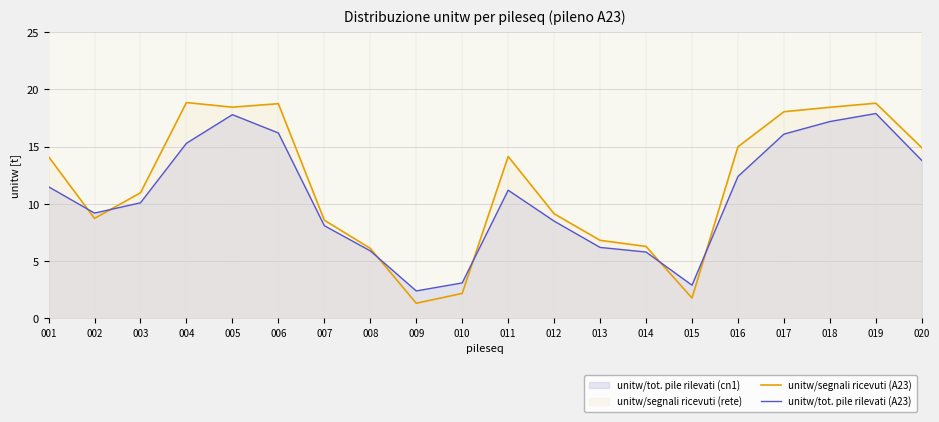

What is the value of the unitw/segnali ricevuti (A23) point at the 4th from the left?

18.9